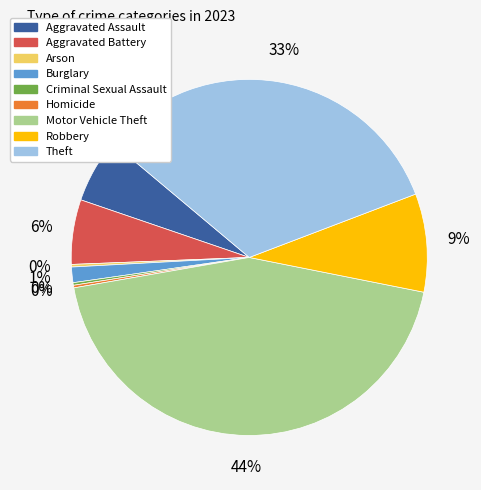

Between Burglary and Aggravated Battery, which is larger?

Aggravated Battery